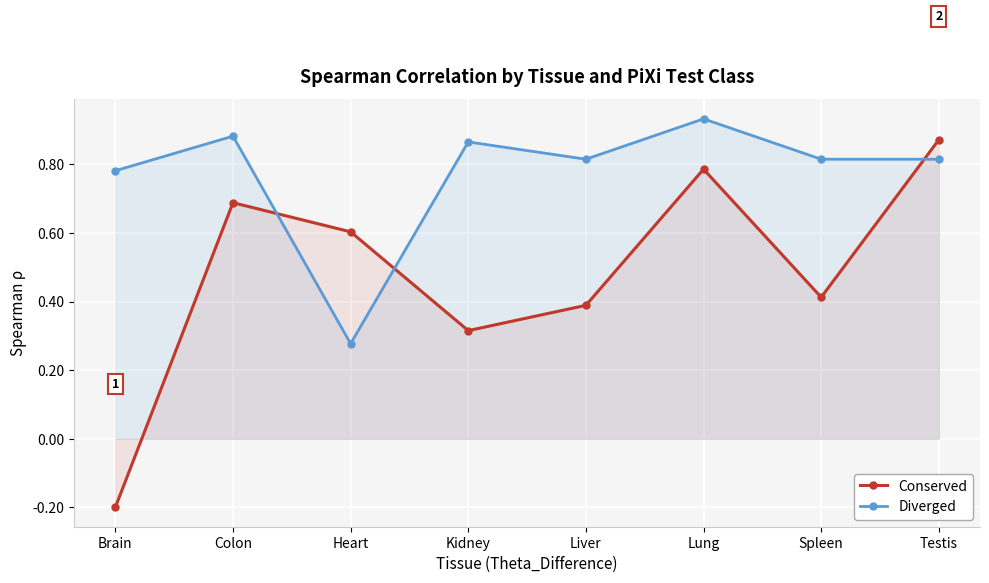

Which series has the largest range (max minus min)?

Conserved